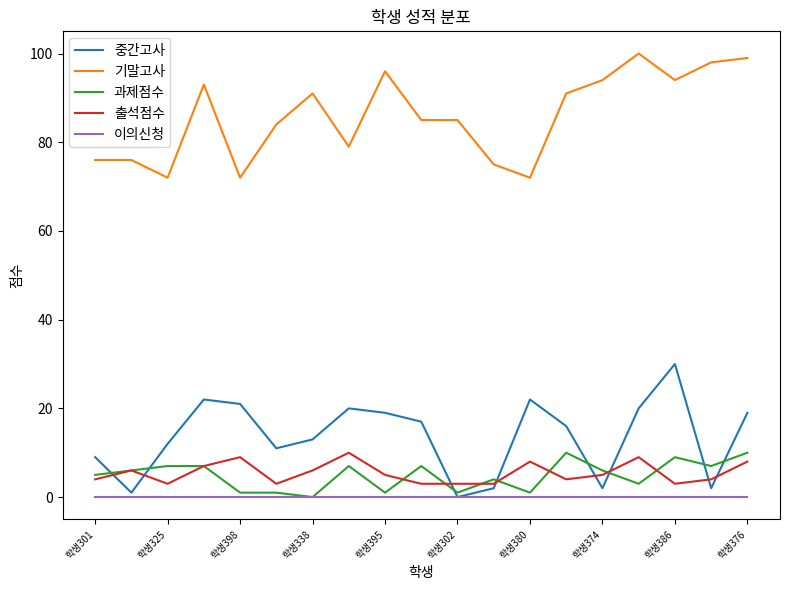

What is the difference between the second highest and second lowest values in the 중간고사 series?

21